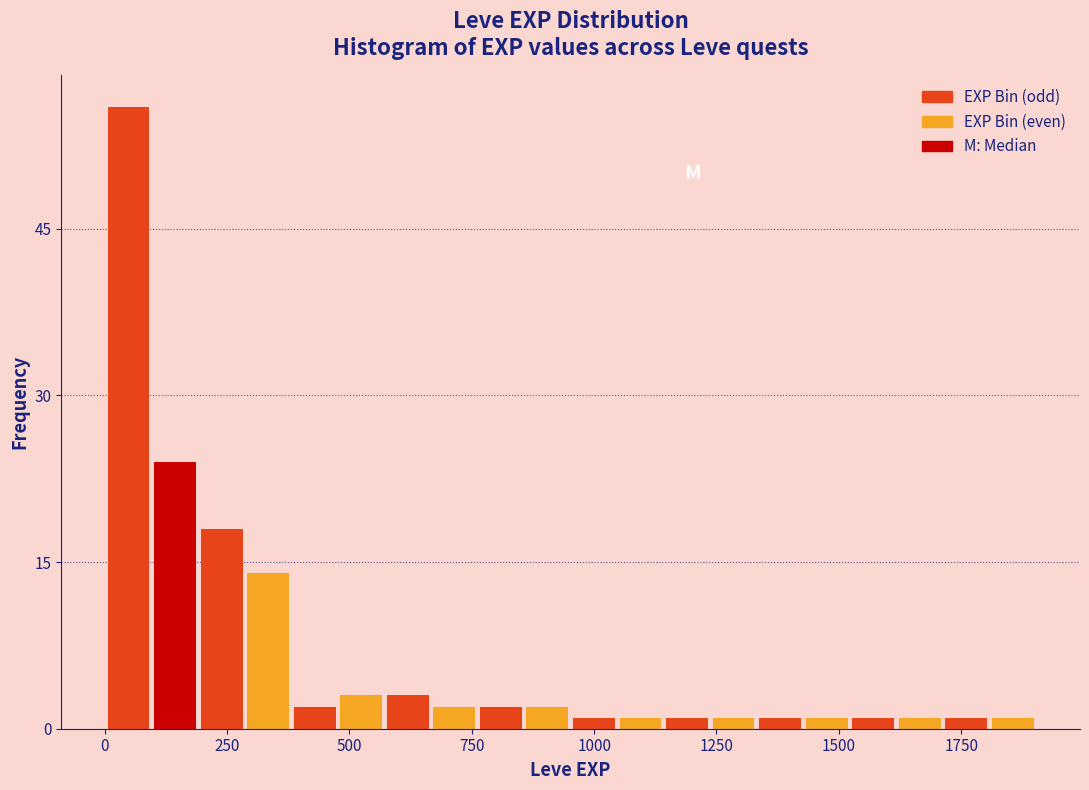

Around what value on the x-axis is the tallest bar? Give the approximate position of its centre, as read against the axis.

50